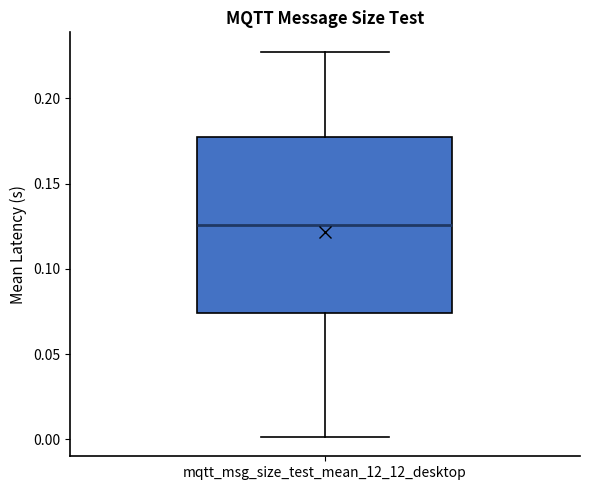

Read this box plot against the y-axis: the position of the median line, the range covered by the box, and the ends of both whiskers. The values are not printed on the chart, so give them approximately, as read against the axis.

median 0.125, box 0.075 to 0.175, whiskers 0.000 to 0.225